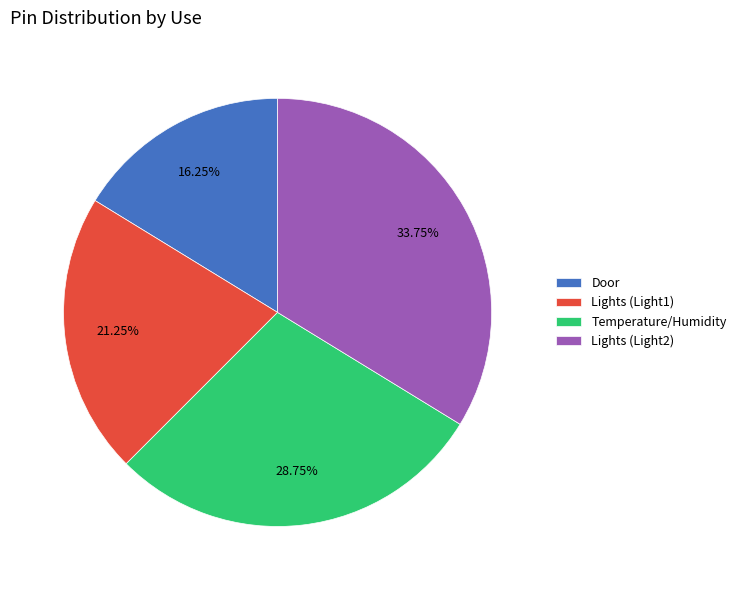

Is it true that Lights (Light1) is 16% of the pie?

False